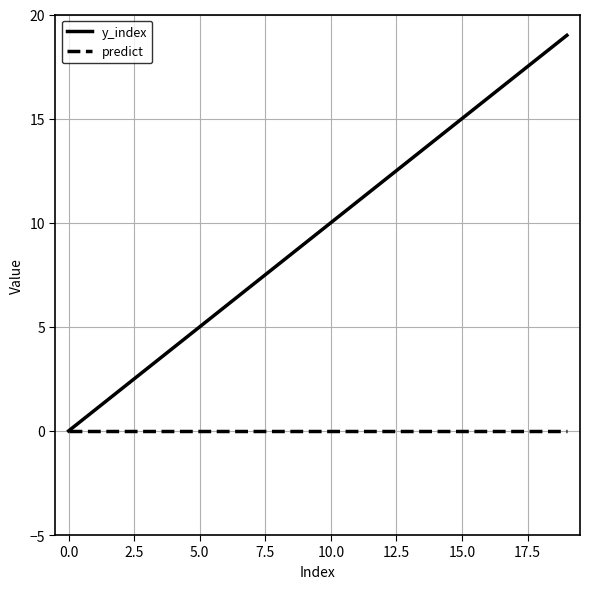

Which series has the widest spread of values?

y_index